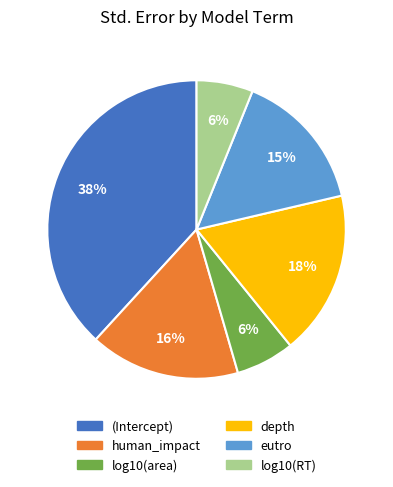

Count the number of slices in the pie.

6